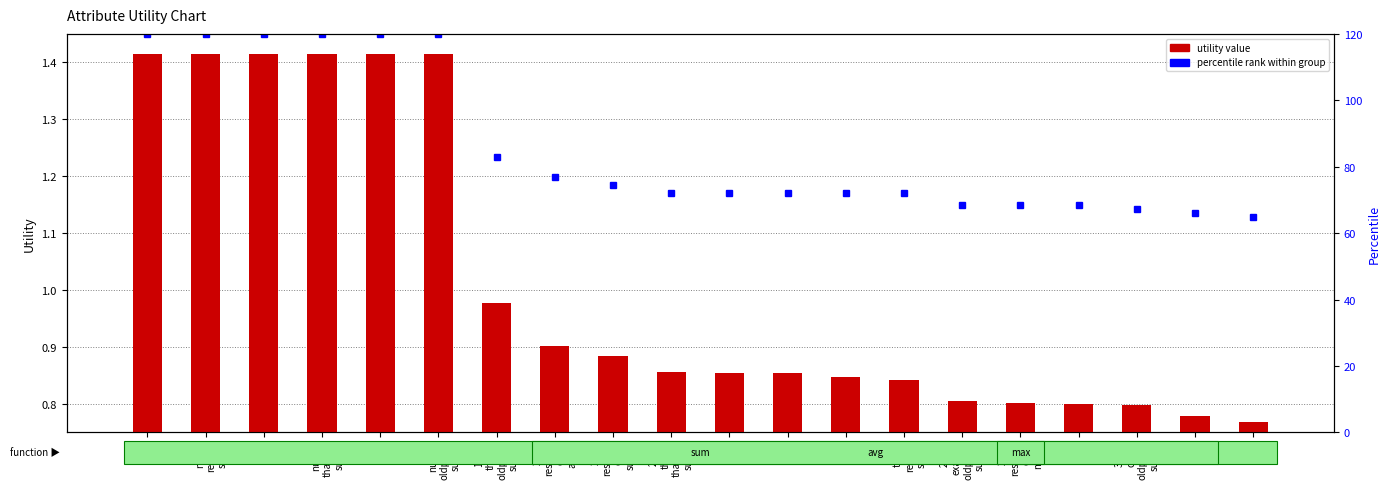

What is the total value across all series at 28
restecg
ca
max?

1.2